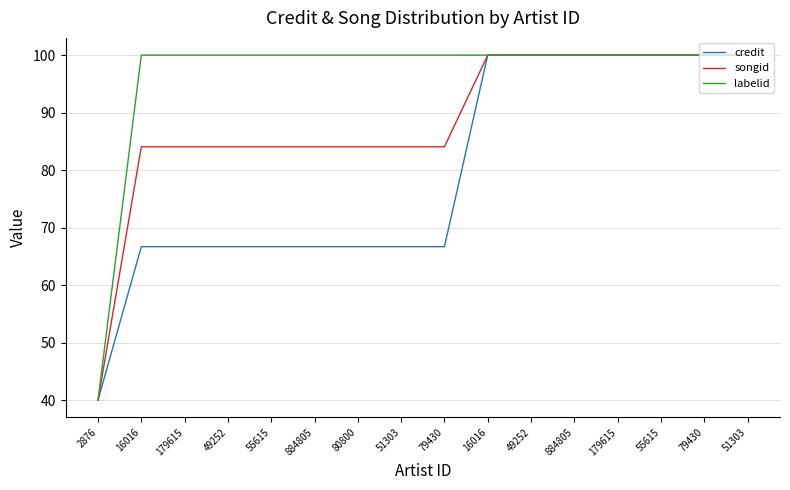

What is the label of the 3rd point from the left?

179615